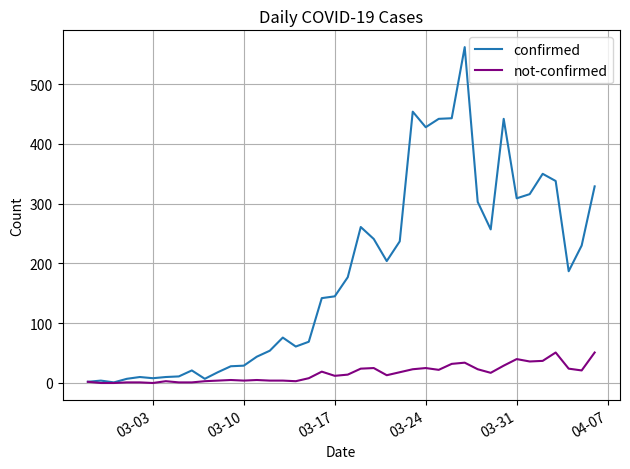

Which series has the widest spread of values?

confirmed